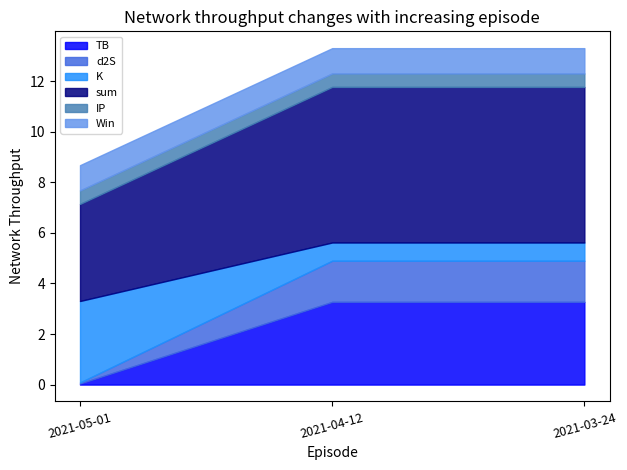

Reading left to right, extract all data points from this chart.

TB: 2021-05-01=0.0	2021-04-12=3.3	2021-03-24=3.3
d2S: 2021-05-01=0.0	2021-04-12=1.6	2021-03-24=1.6
K: 2021-05-01=3.2	2021-04-12=0.7	2021-03-24=0.7
sum: 2021-05-01=3.8	2021-04-12=6.2	2021-03-24=6.2
IP: 2021-05-01=0.5	2021-04-12=0.5	2021-03-24=0.5
Win: 2021-05-01=1.0	2021-04-12=1.0	2021-03-24=1.0